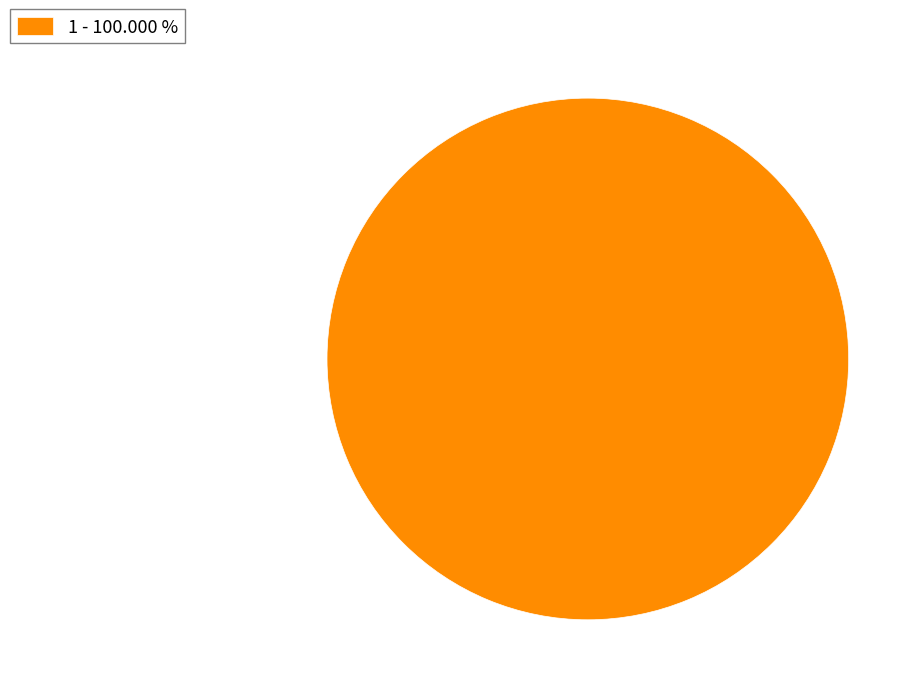

Rank the categories by value from lowest to highest.

1 - 100.000 %